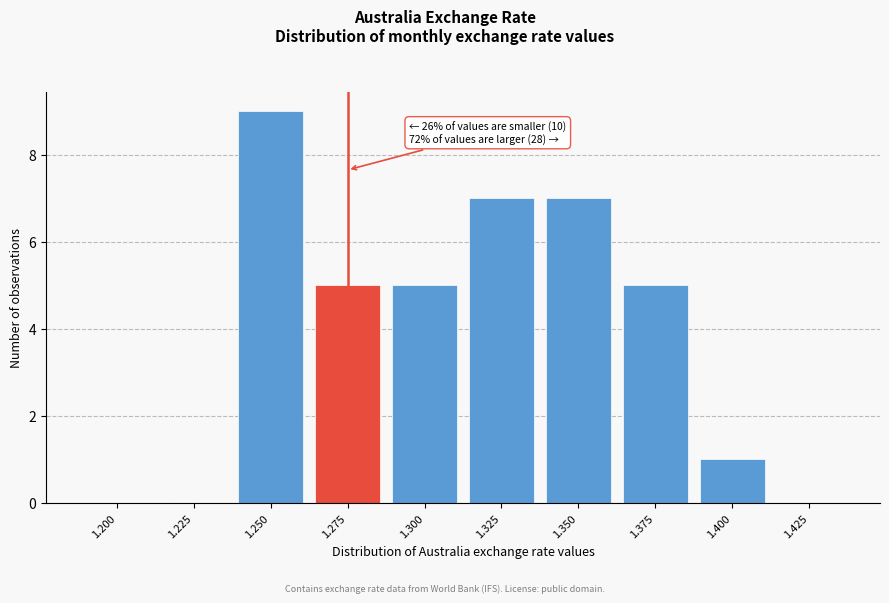

Reading left to right, what are all the values shown in this chart?

1.200=0	1.225=0	1.250=9	1.275=5	1.300=5	1.325=7	1.350=7	1.375=5	1.400=1	1.425=0